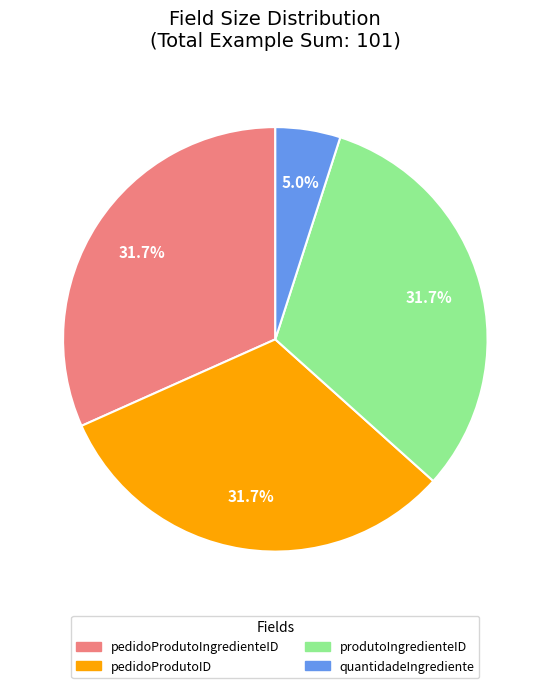

How many slices are in this pie chart?

4